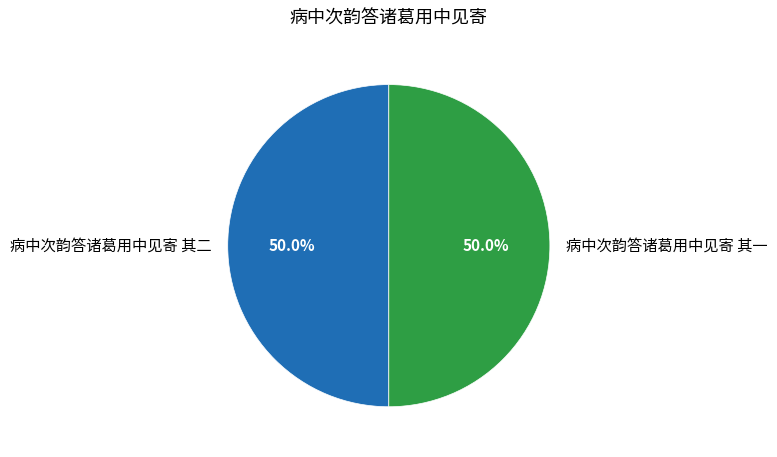

What percentage do 病中次韵答诸葛用中见寄 其二 and 病中次韵答诸葛用中见寄 其一 together represent?

100.0%